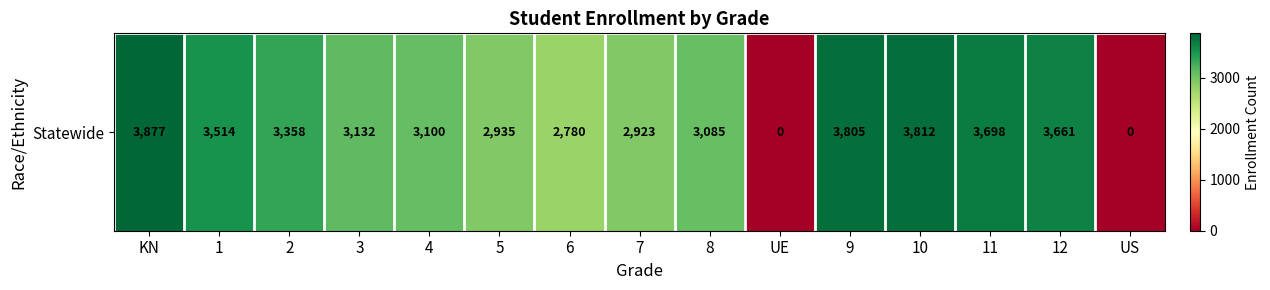

What is the sum of the values at UE and KN?

3877